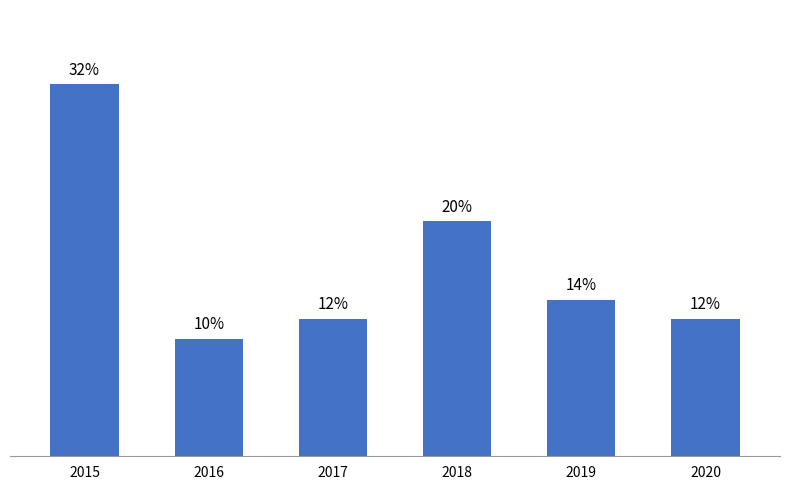

Does the chart contain stacked bars?

No